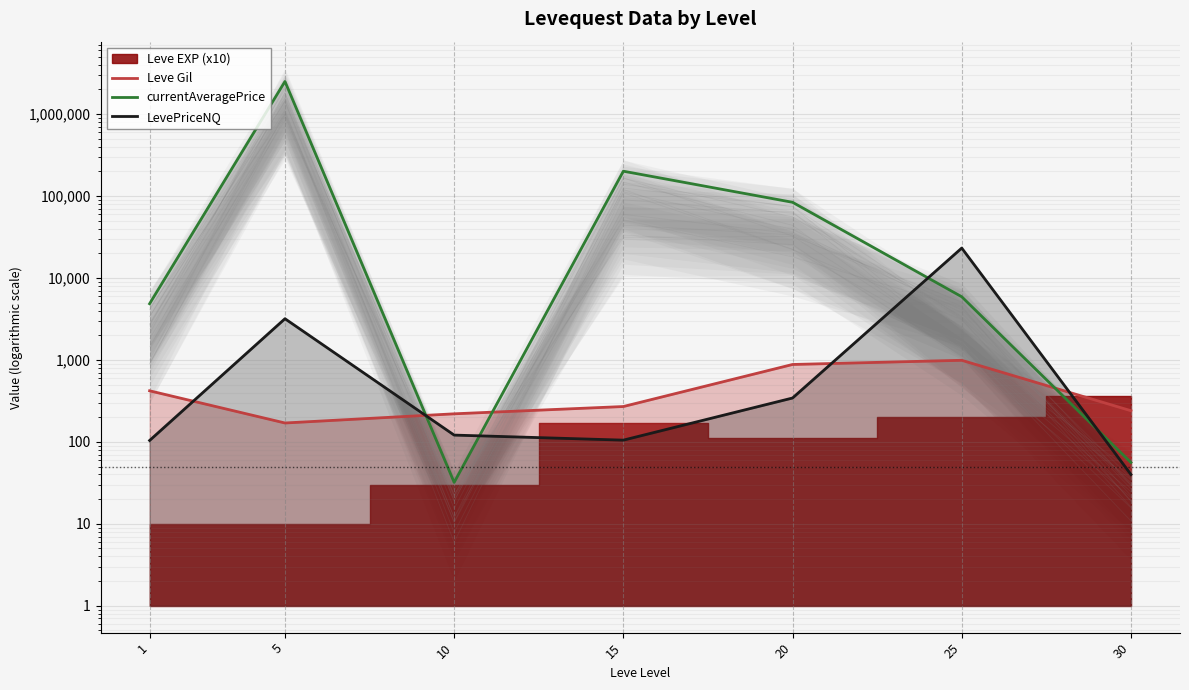

Read the Leve Gil value at 15, to the nearest 50.

250